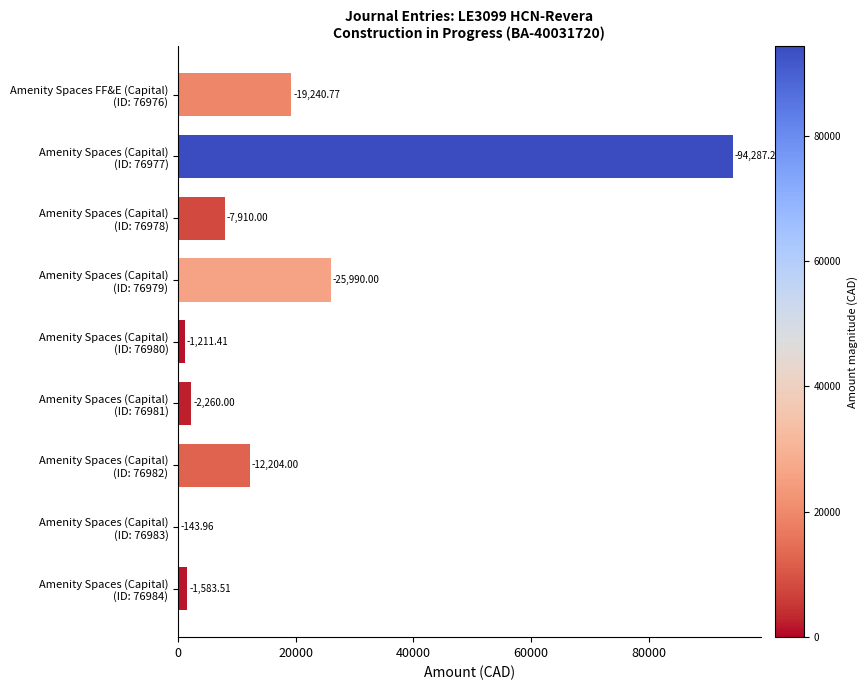

List the labels in order of value, smallest first.

Amenity Spaces (Capital) (ID: 76983), Amenity Spaces (Capital) (ID: 76980), Amenity Spaces (Capital) (ID: 76984), Amenity Spaces (Capital) (ID: 76981), Amenity Spaces (Capital) (ID: 76978), Amenity Spaces (Capital) (ID: 76982), Amenity Spaces FF&E (Capital) (ID: 76976), Amenity Spaces (Capital) (ID: 76979), Amenity Spaces (Capital) (ID: 76977)